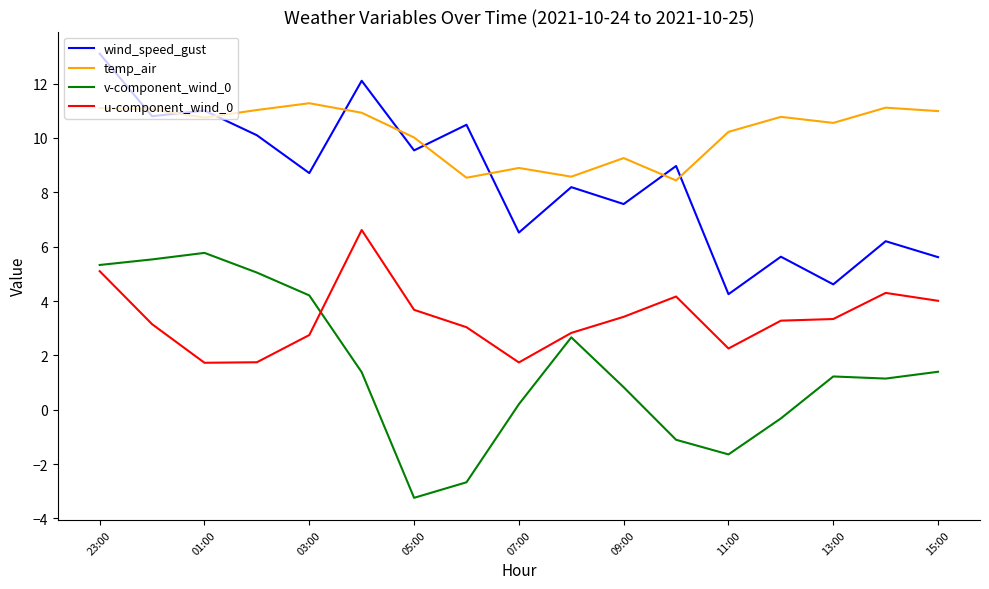

How many interior local peaks does the wind_speed_gust series have?

7